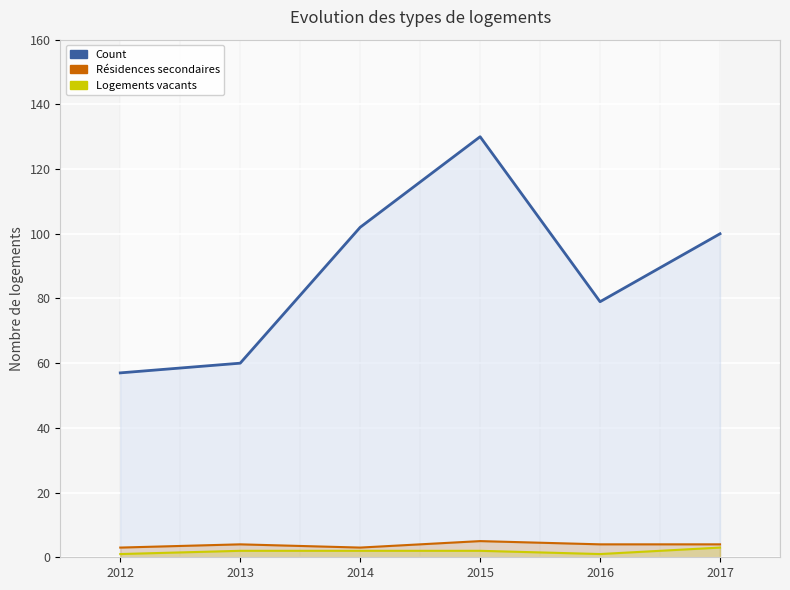

Is the value of Count at 2013 greater than the value of Logements vacants at 2013?

Yes